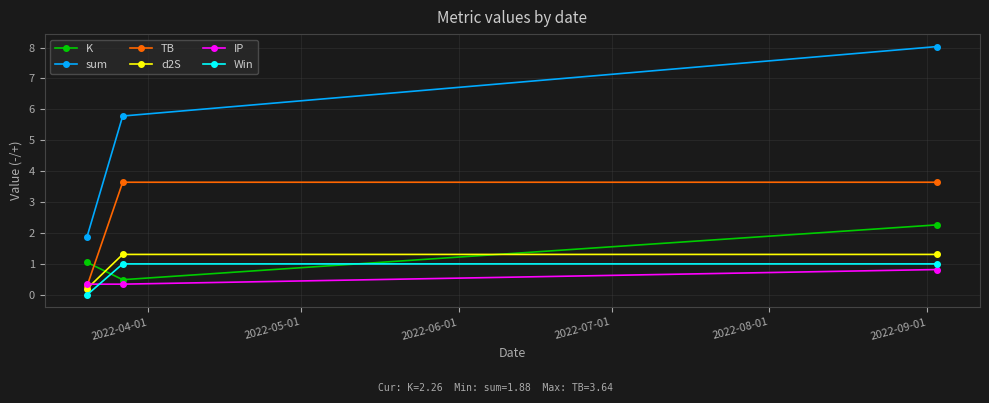

Which series has the widest spread of values?

sum